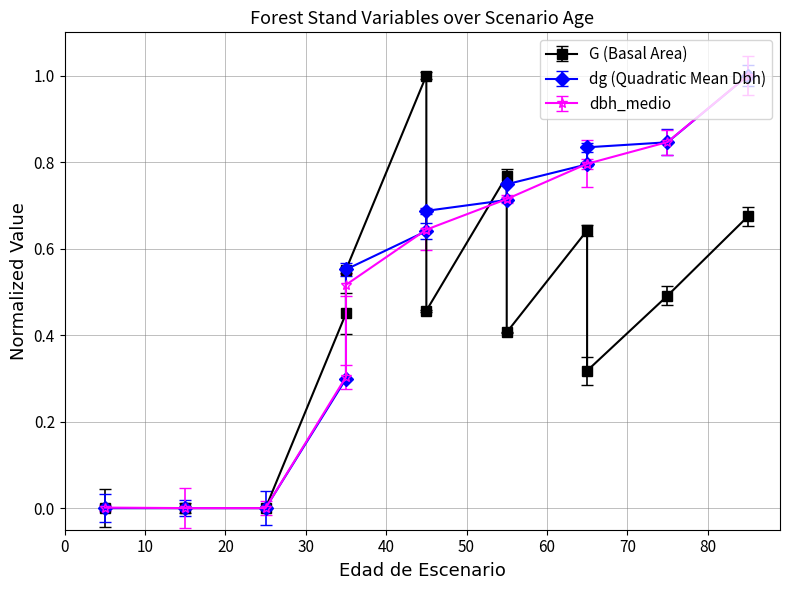

What is the average value of the G (Basal Area) series?

0.4